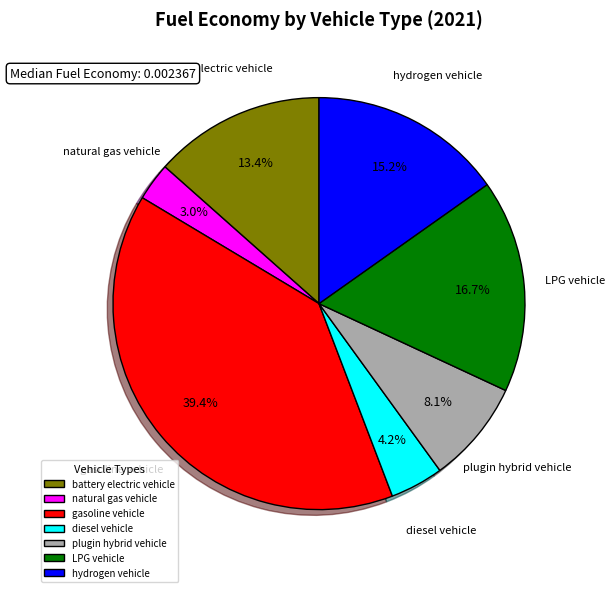

How many slices are in this pie chart?

7